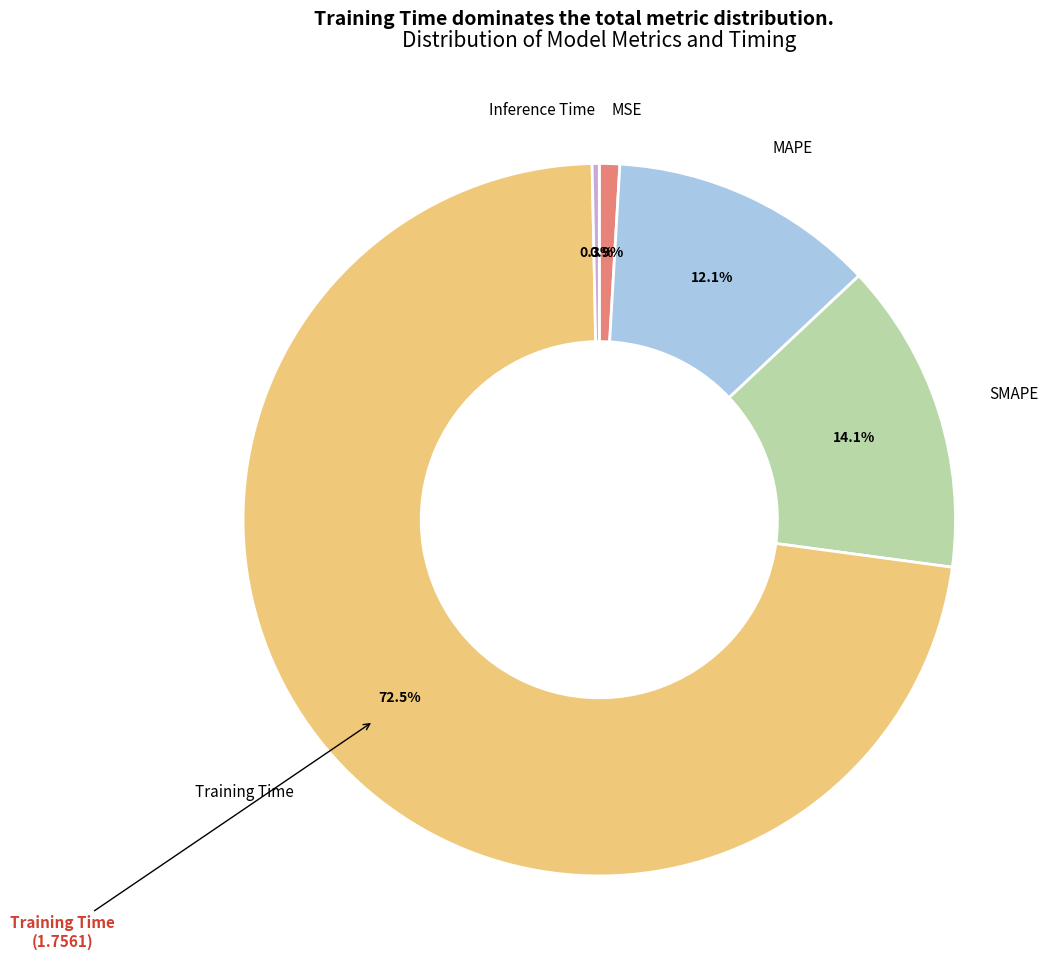

Is there a majority slice in this chart?

Yes